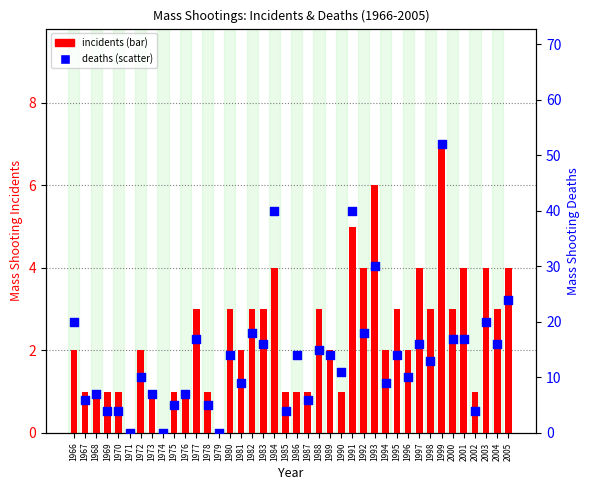

Which series contains the lowest Y value?

incidents